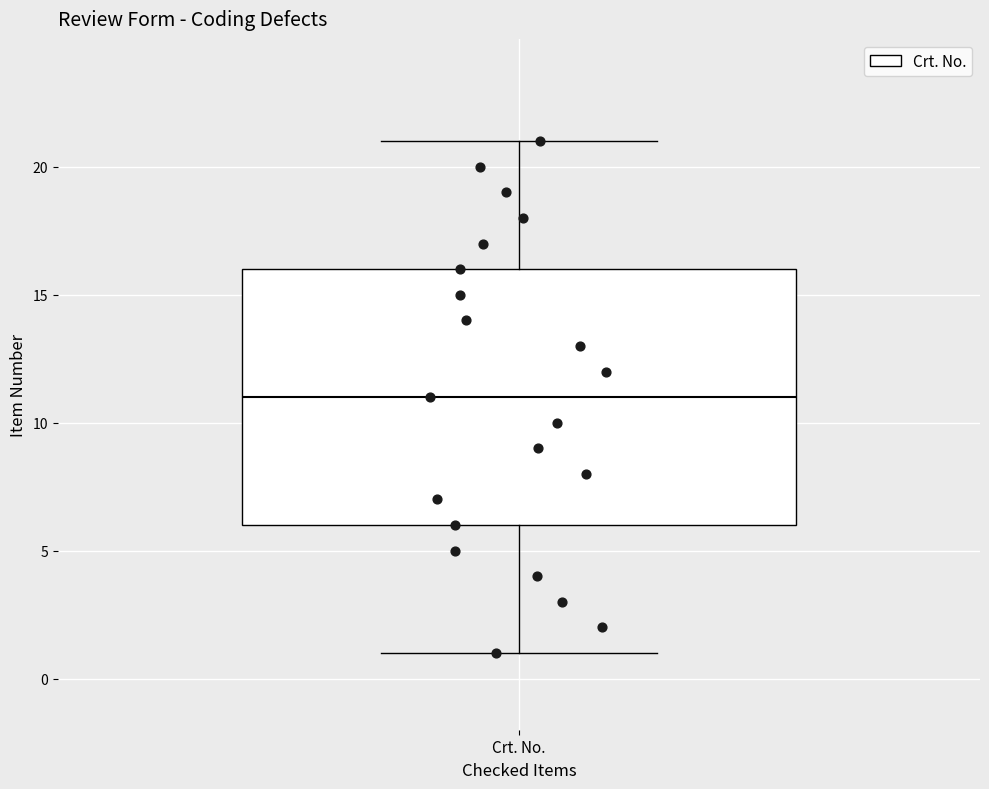

Transcribe this box plot: give where the median line is, the range the box spans, and where the two whiskers end, as read against the y-axis. The values are not printed on the chart, so give them approximately, as read against the axis.

median 11, box 6 to 16, whiskers 1 to 21